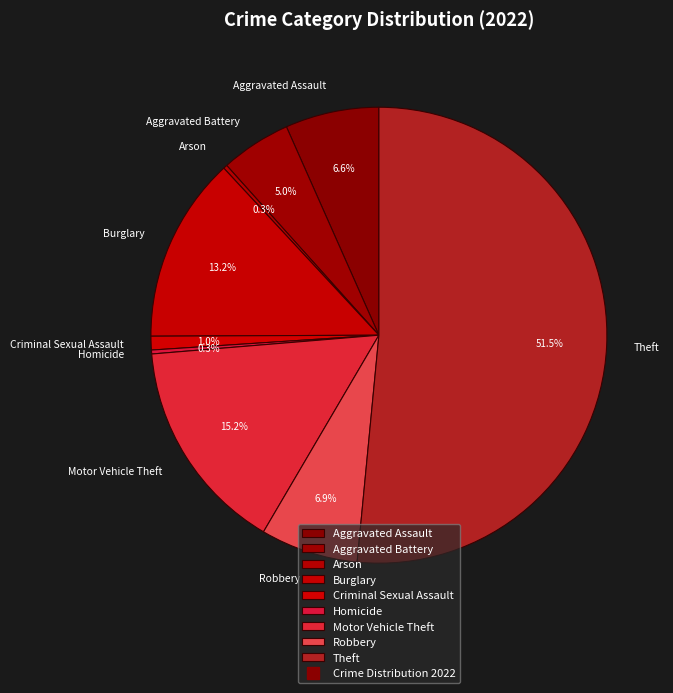

What is the majority slice?

Theft